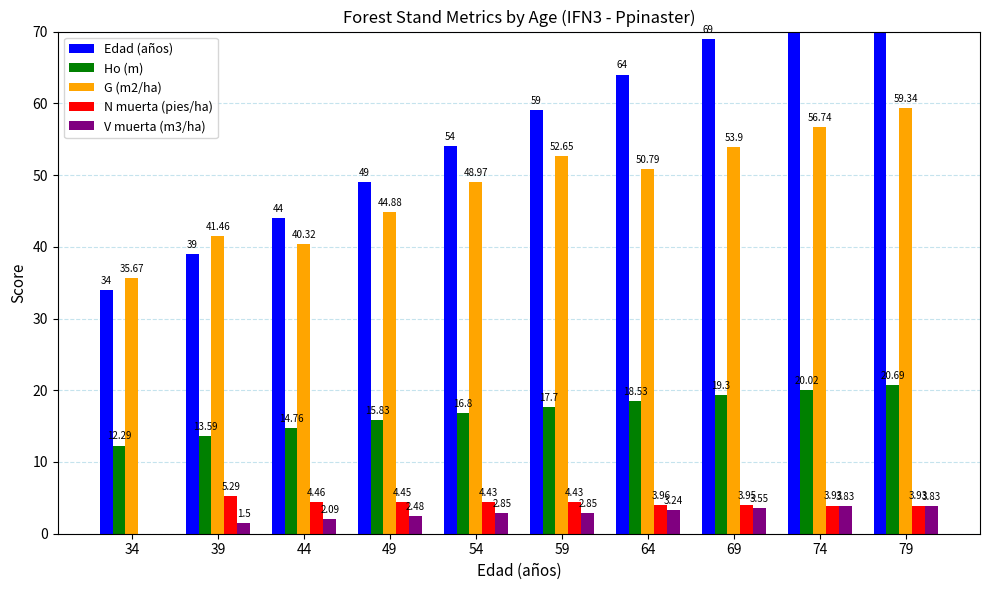

How many groups of bars are there?

10